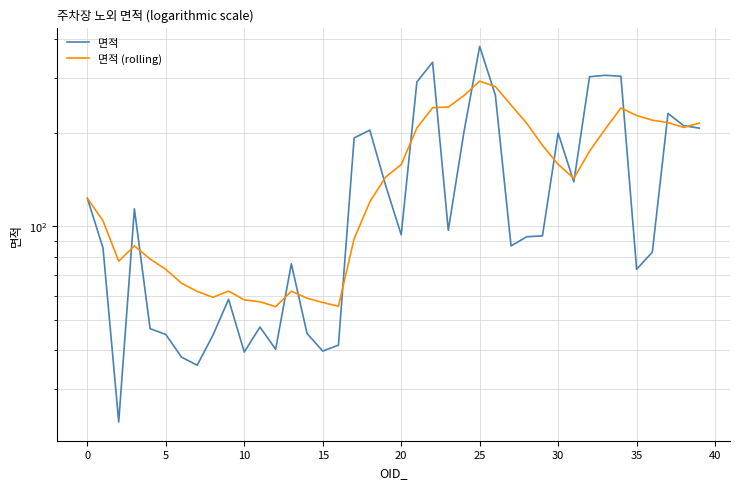

Read the 면적 (rolling) value at 17.

91.3